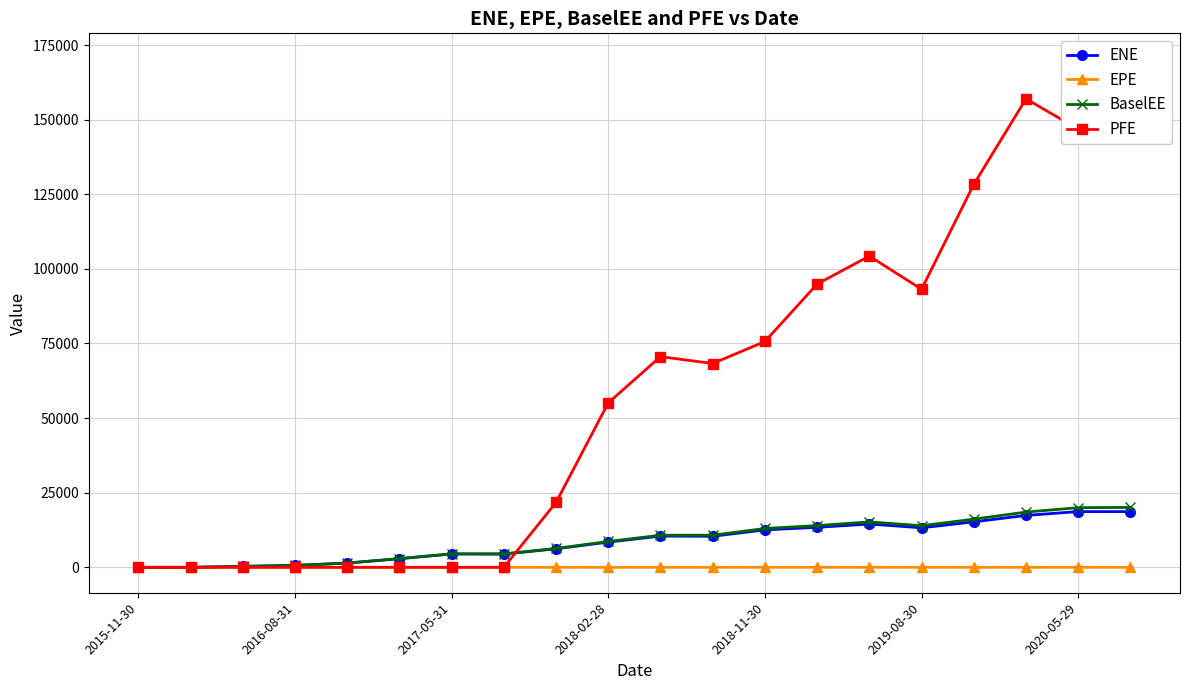

Is the value of BaselEE at 2018-11-30 greater than the value of EPE at 2019-08-30?

Yes